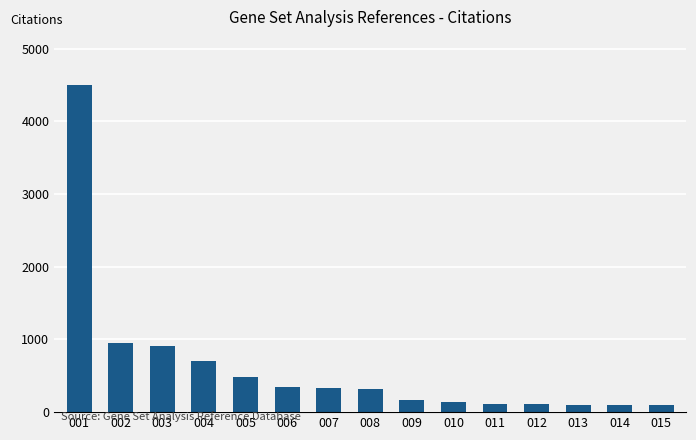

What is the smallest value displayed?

93